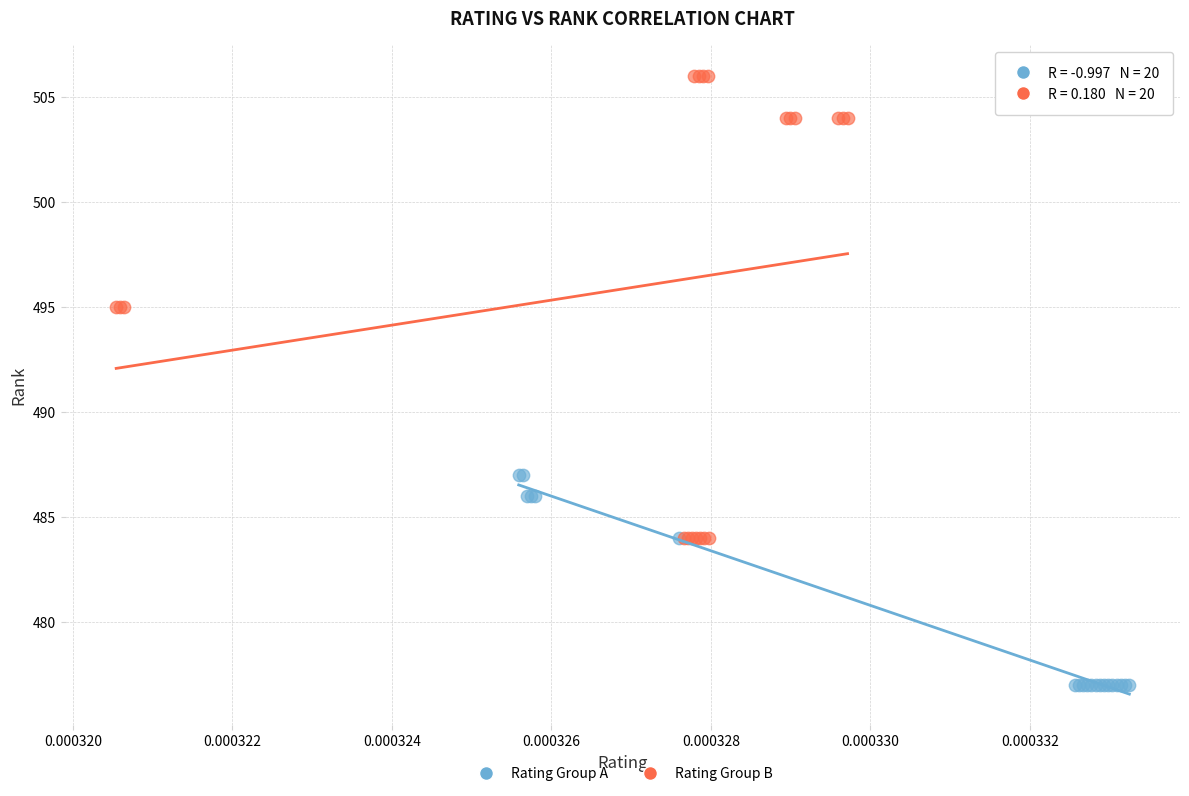

Which series contains the highest Y value?

Rating Group B